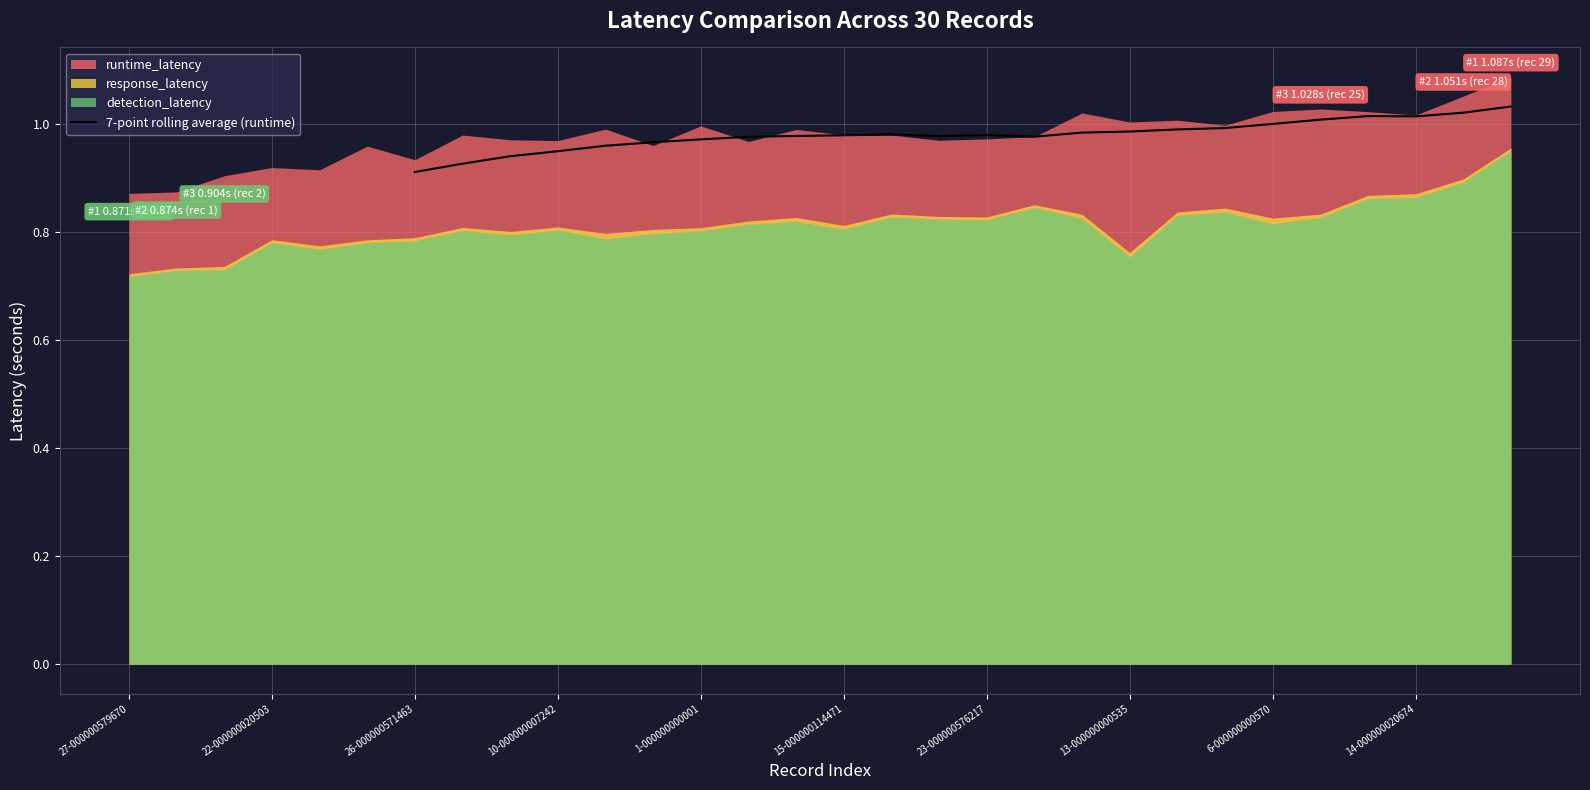

What position from the left is 13-000000000535?

16